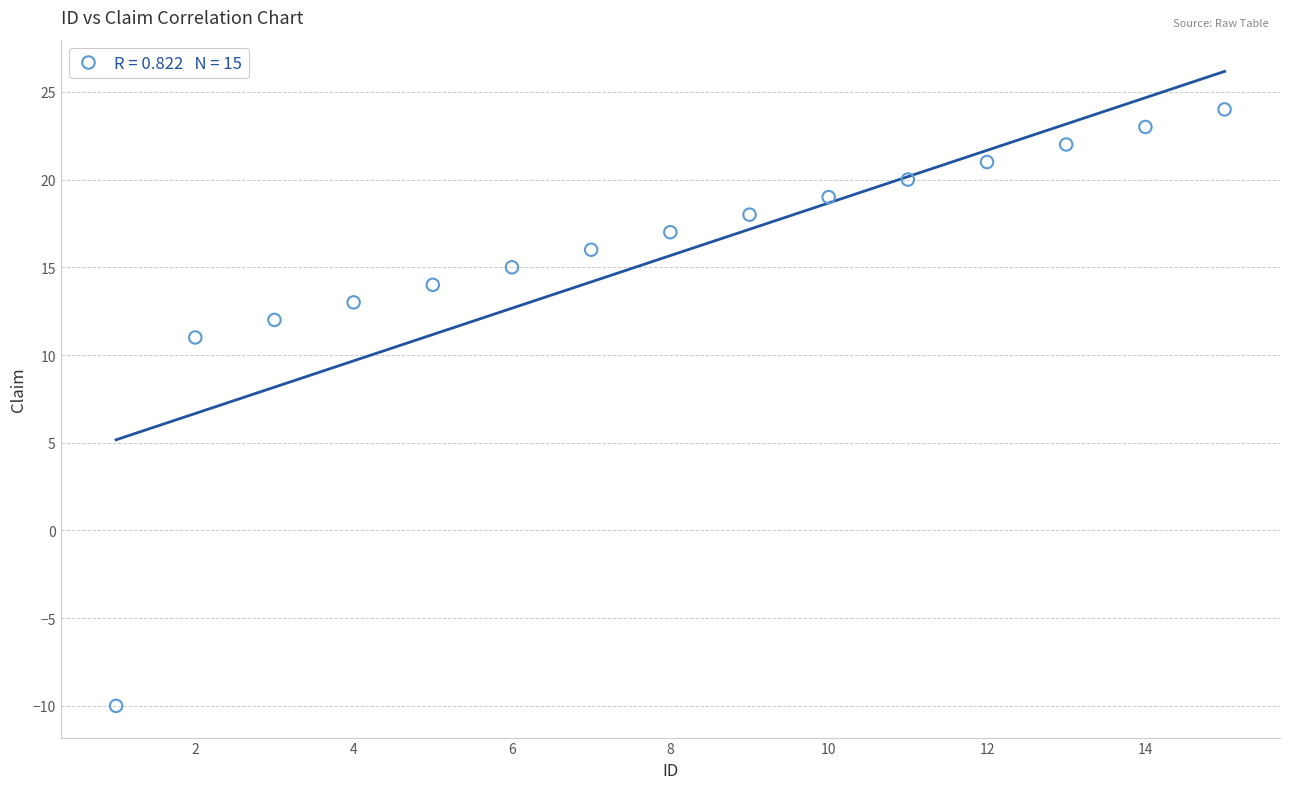

What Y value in the scatter plot is closest to 7?

11